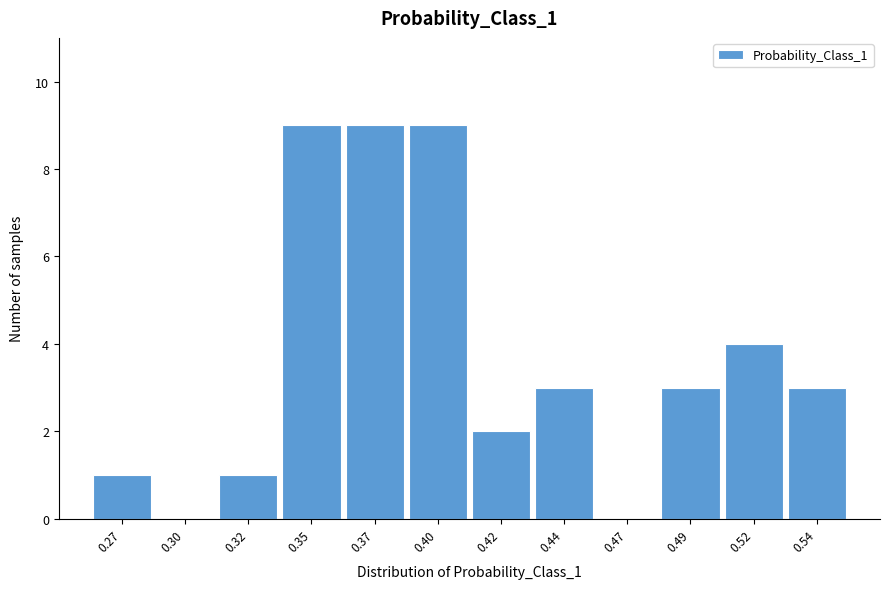

Reading left to right, what are all the values shown in this chart?

0.27=1	0.30=0	0.32=1	0.35=9	0.37=9	0.40=9	0.42=2	0.44=3	0.47=0	0.49=3	0.52=4	0.54=3